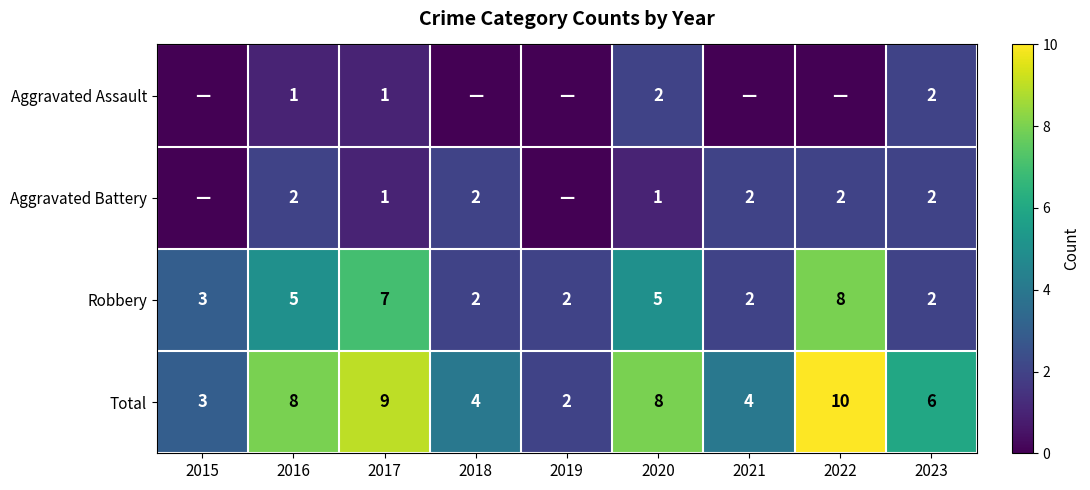

True or false: Robbery has a value of 7 at 2017.

True